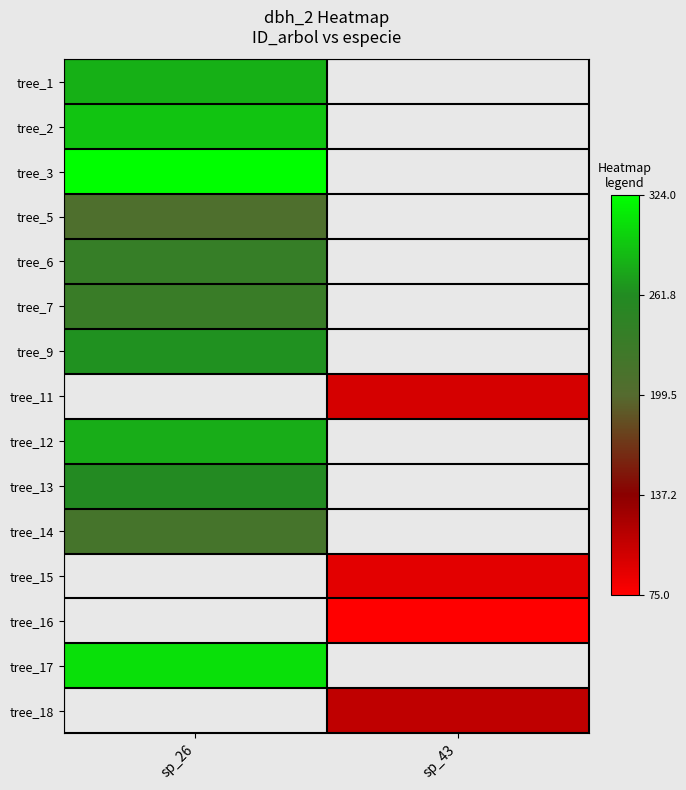

What is the difference between the highest and lowest values at sp_26?

116.0